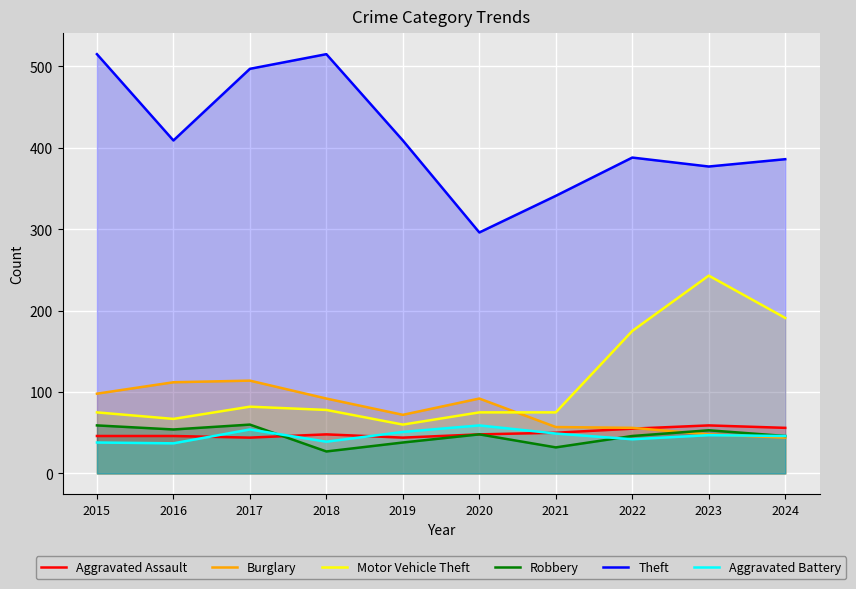

At 2024, list the series in order from largest to smallest.

Theft, Motor Vehicle Theft, Aggravated Assault, Robbery, Aggravated Battery, Burglary